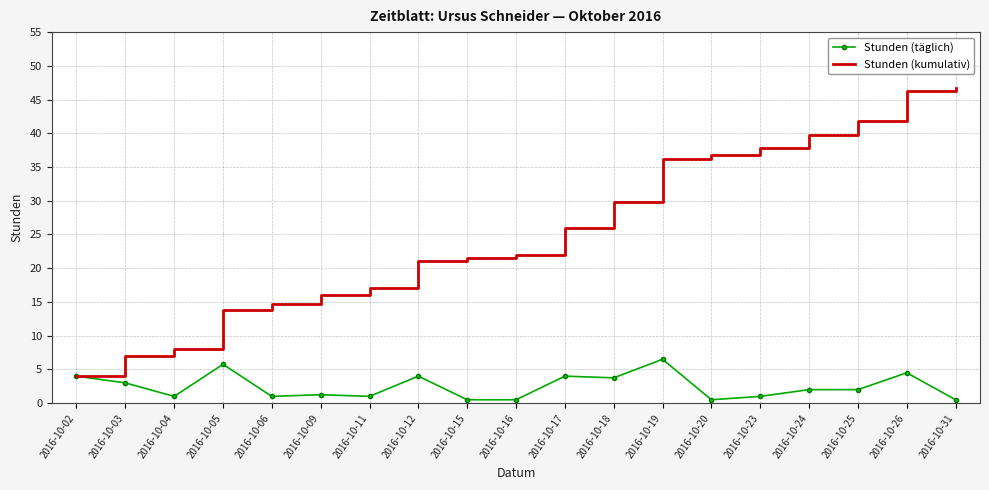

The Stunden (kumulativ) series shows 4.0 at 2016-10-02. True or false?

True